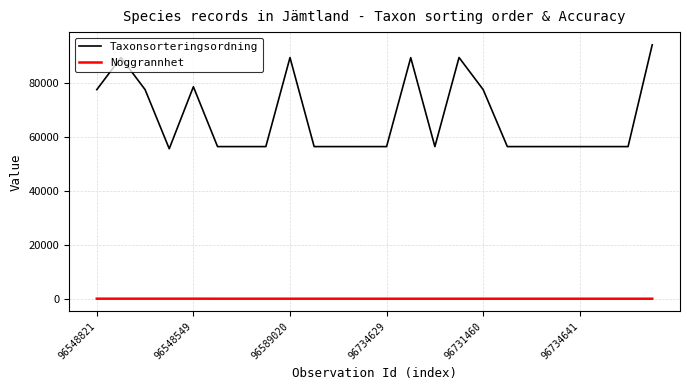

True or false: Taxonsorteringsordning has more than 1 points higher than both neighbors.

True